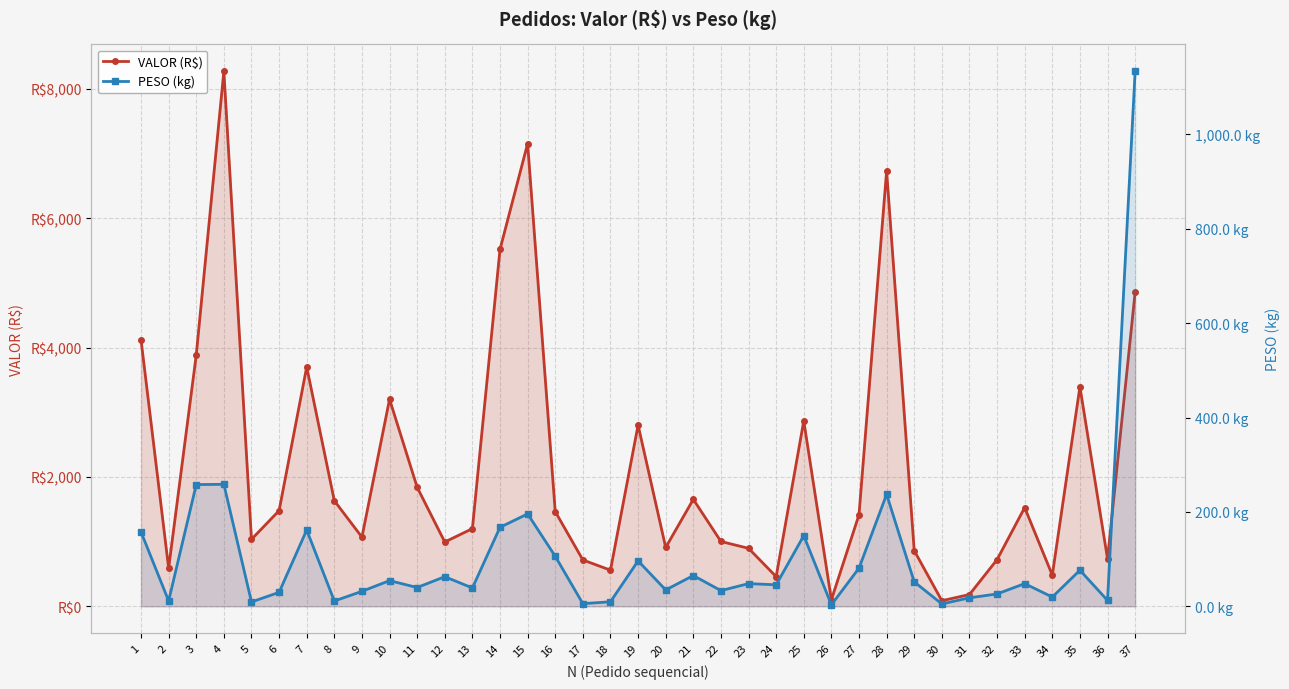

True or false: PESO (kg) has a value of 8.1 at 17.

False